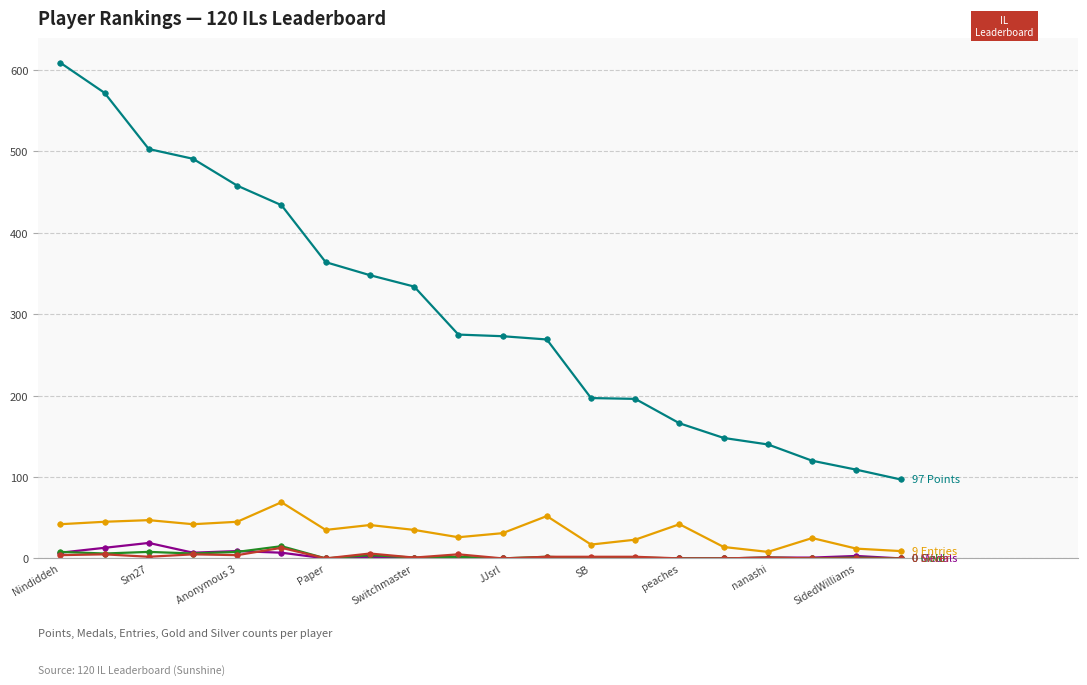

What is the maximum value shown in the chart?

609